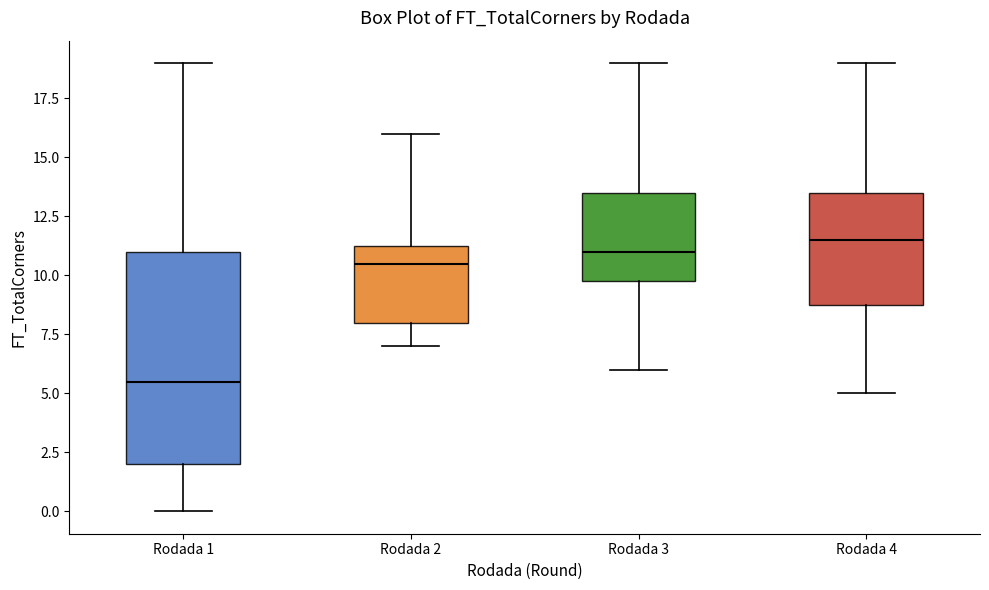

Which box's median line is the highest?

Rodada 4